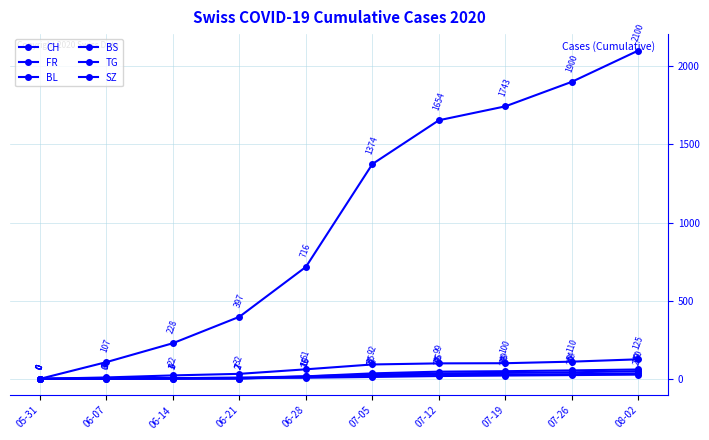

What is the sum of all BS values?

125